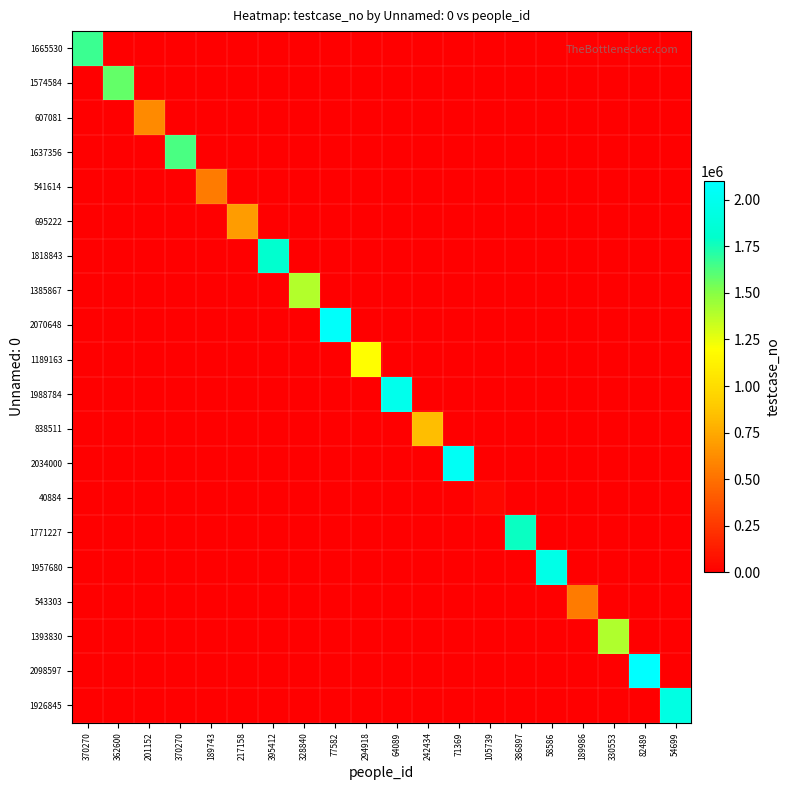

What is the greatest value displayed?

2098598